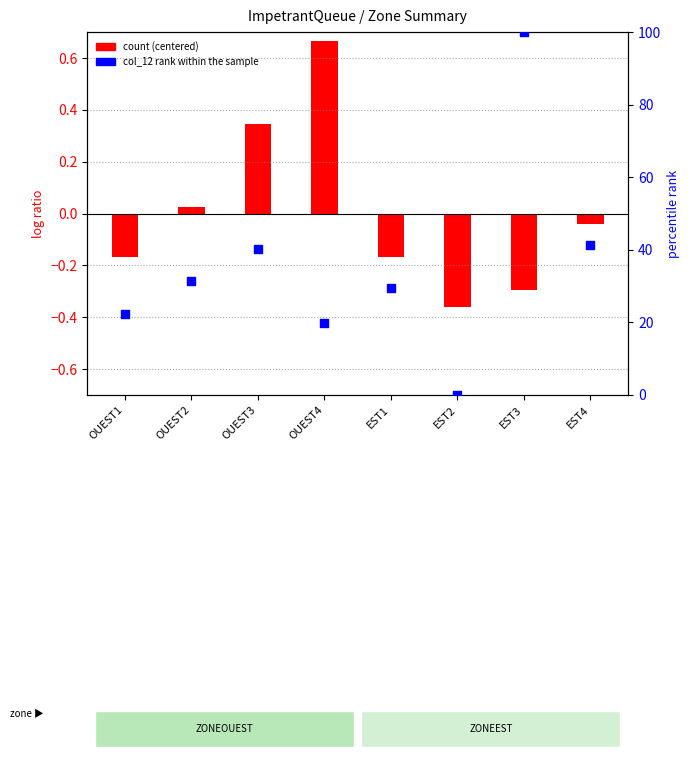

Approximately how many times larger is the value at EST3 compared to OUEST4?

5.0